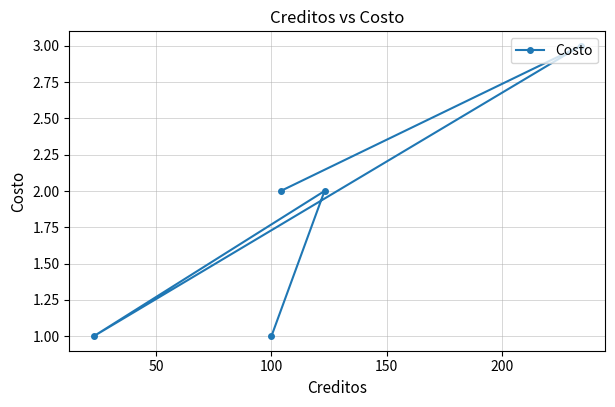

How many lines are shown in the chart?

1